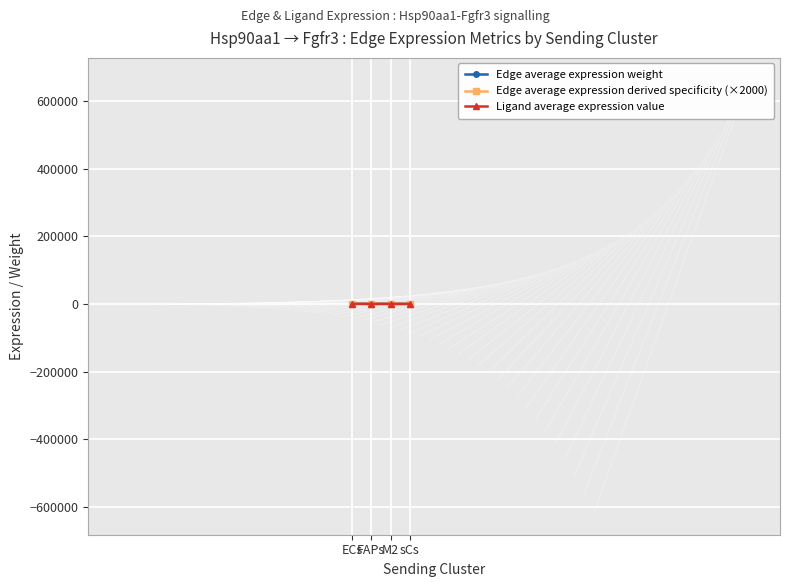

List the series in order of their overall mean, highest first.

Edge average expression weight, Edge average expression derived specificity (×2000), Ligand average expression value